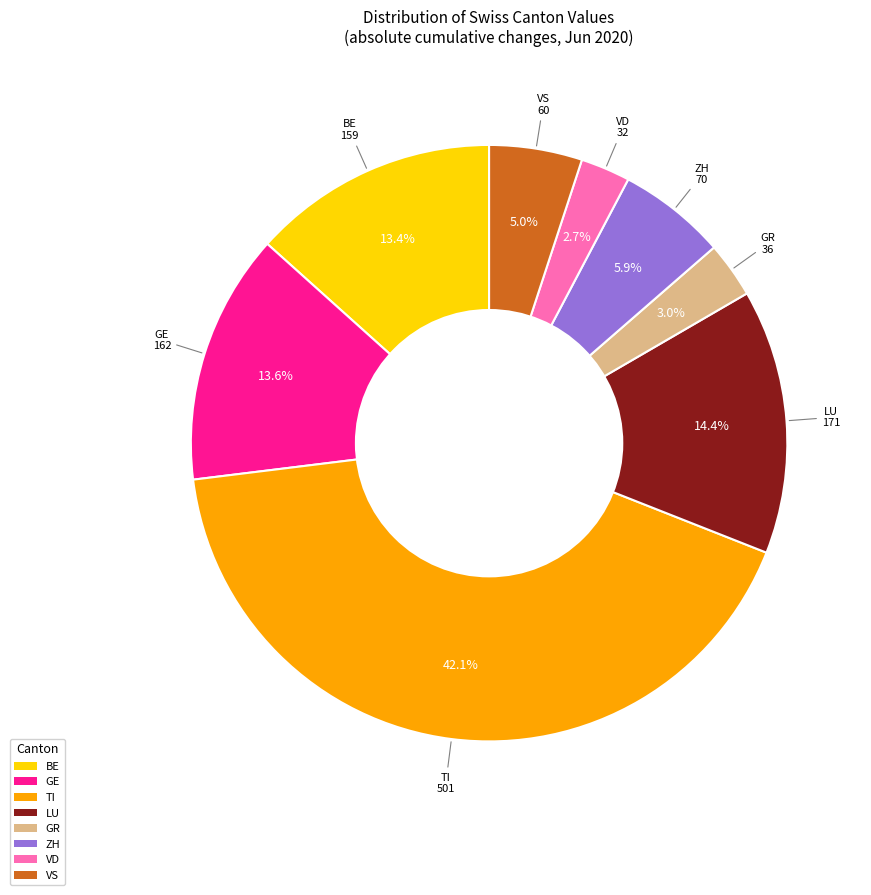

Is there a majority slice in this chart?

No